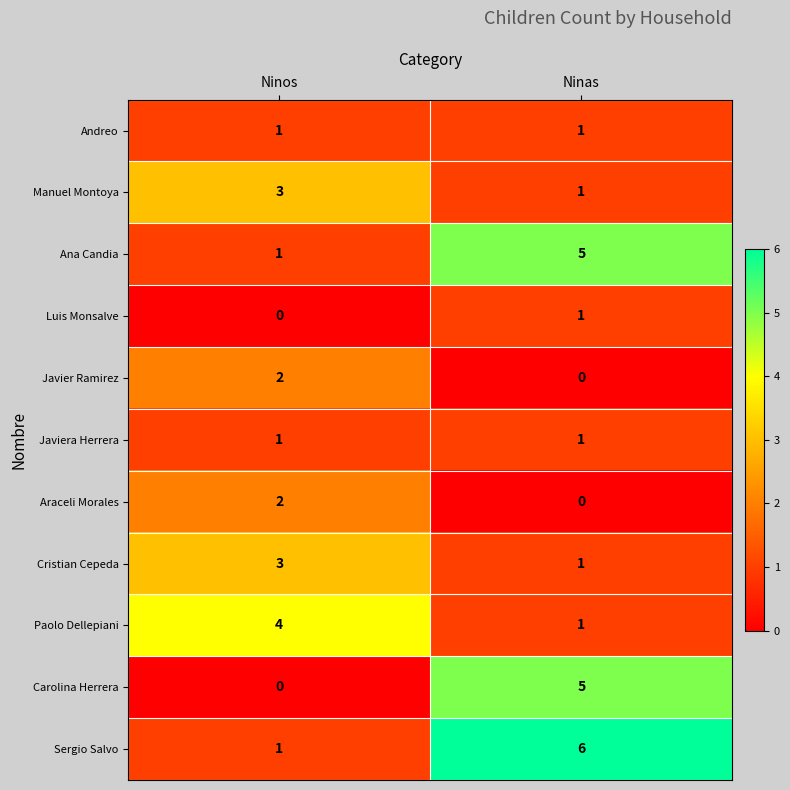

List the labels in order of Manuel Montoya value, largest first.

Ninos, Ninas